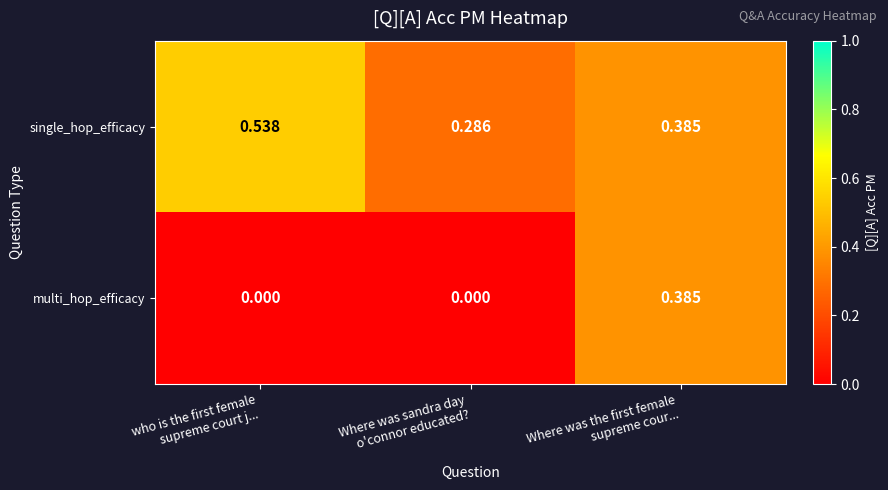

Which series has the widest spread of values?

multi_hop_efficacy